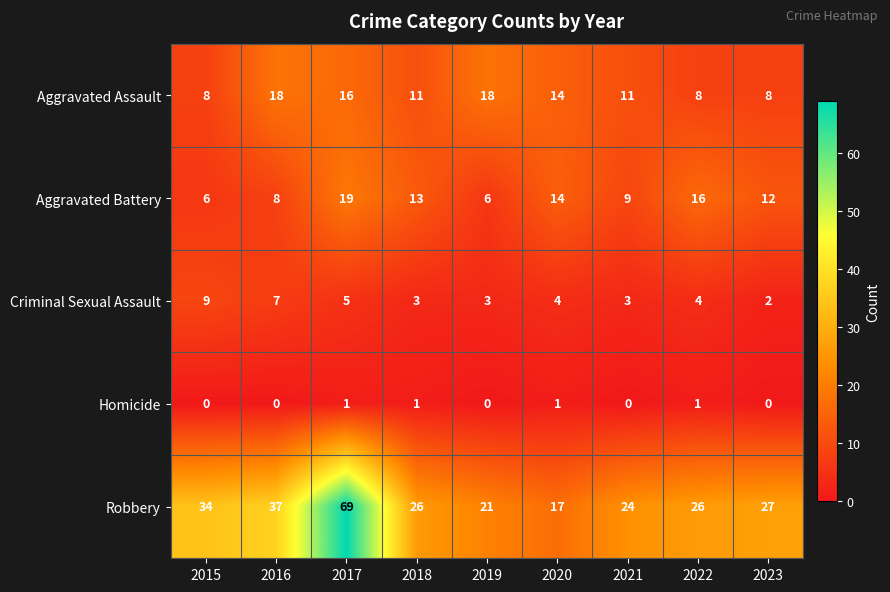

Which series has the largest total across all categories?

Robbery